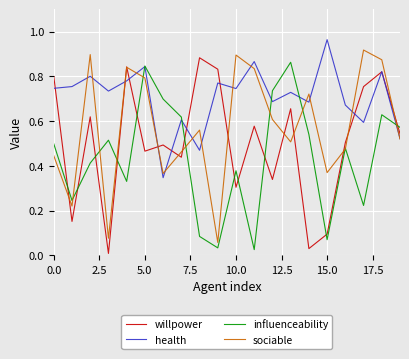

Rank the series by their average value, from highest to lowest.

health, sociable, willpower, influenceability